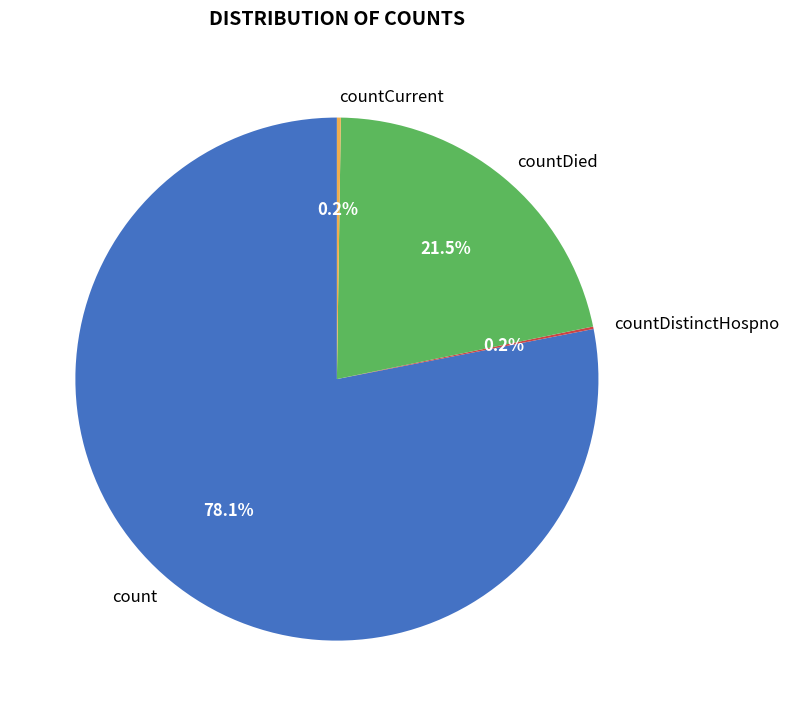

Does any single category account for the majority?

Yes